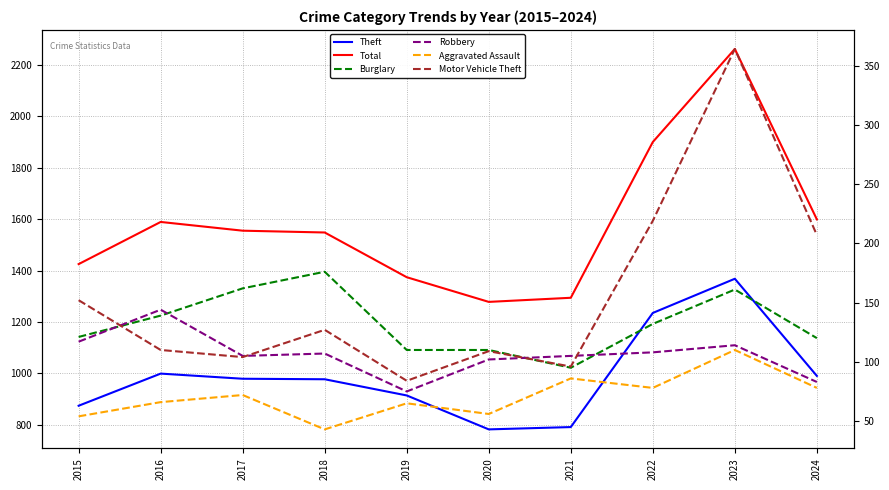

Which series has the widest spread of values?

Total